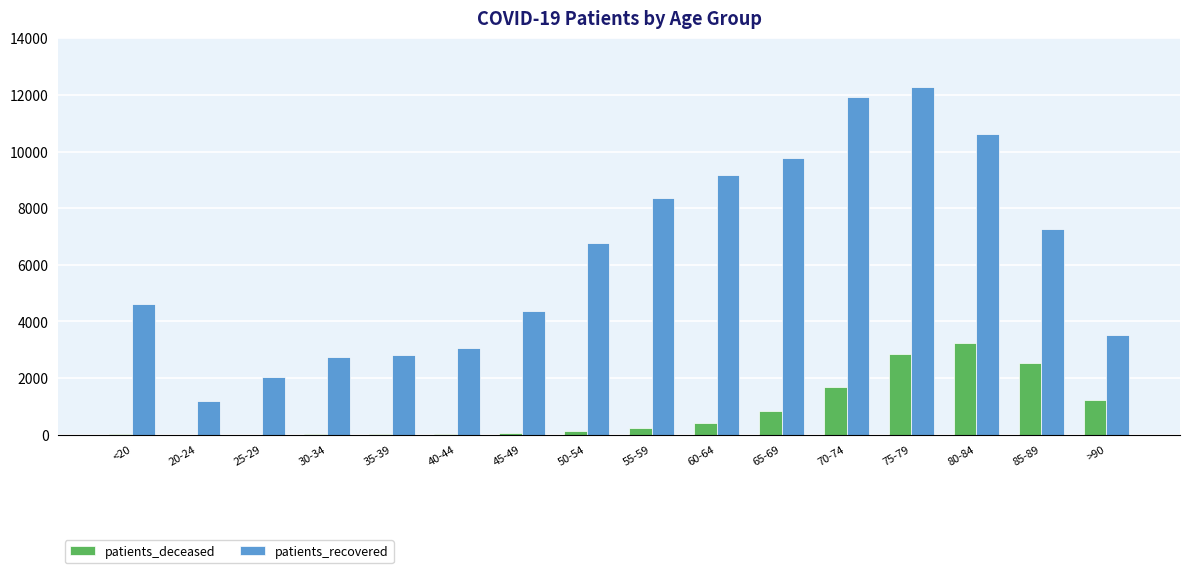

Is the value of patients_deceased at 65-69 greater than the value of patients_recovered at 65-69?

No